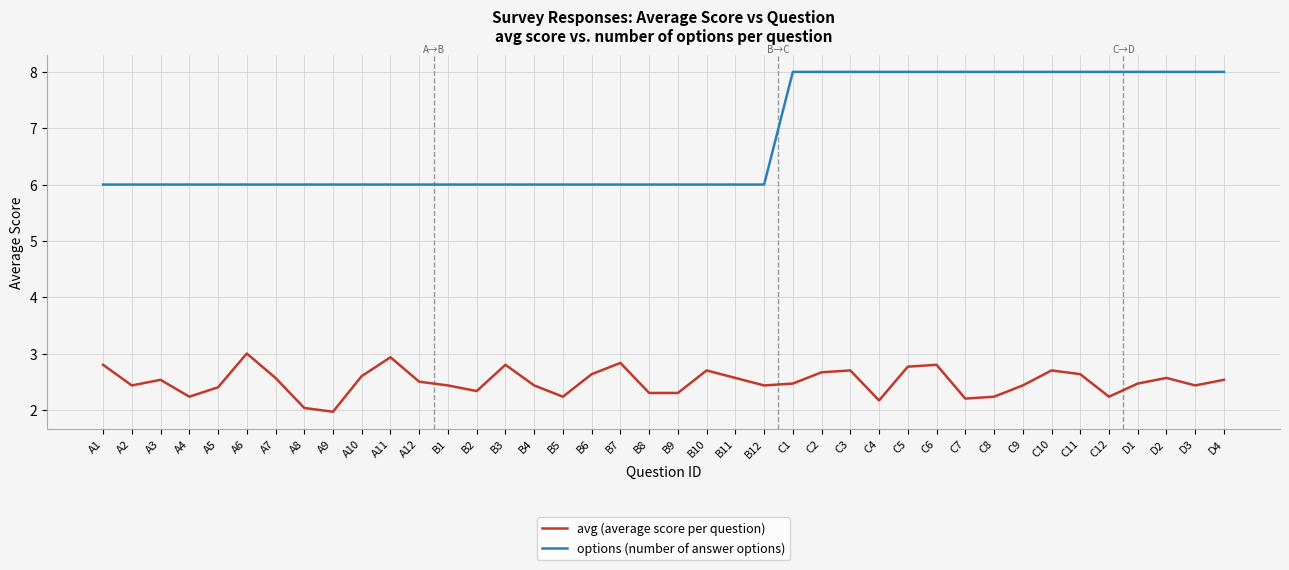

What is the total value across all series at C2?

10.7